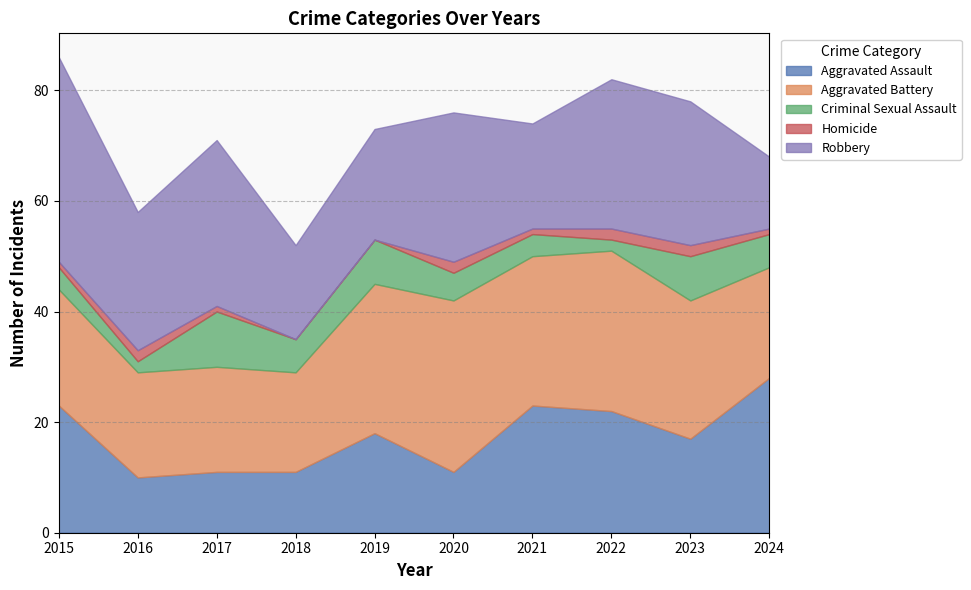

Is it true that Aggravated Battery equals 8 at 2018?

False